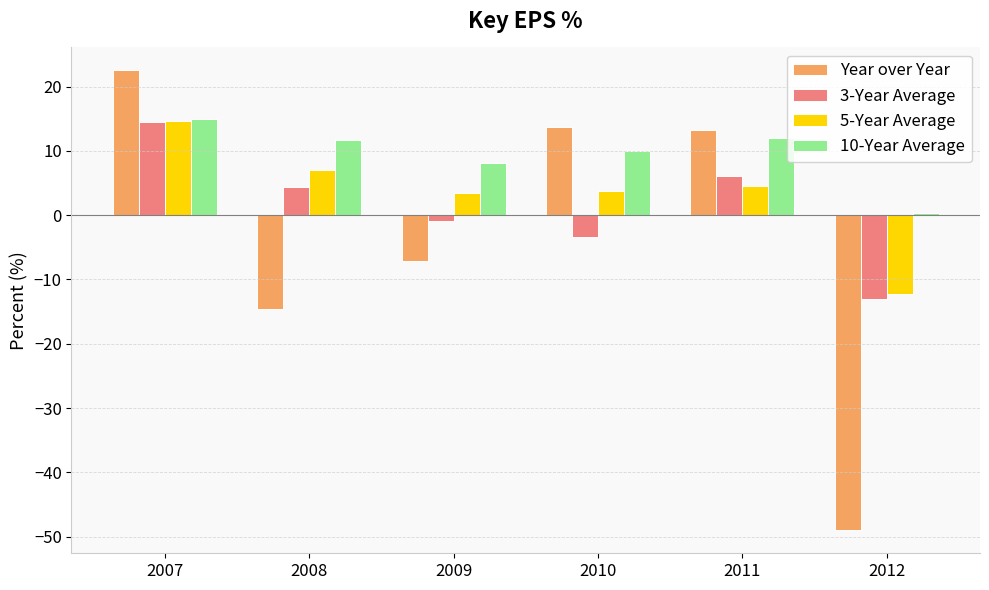

What is the value of the Year over Year bar at the 3rd from the left?

-7.2